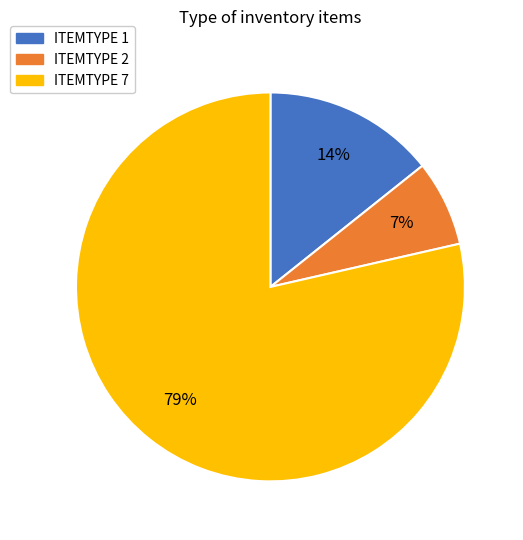

To the nearest percent, what is the average slice percentage?

33%